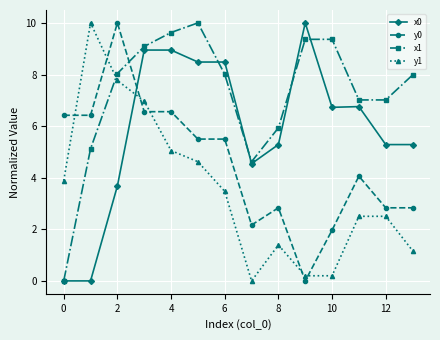

What is the highest value of the y1 series?

10.0